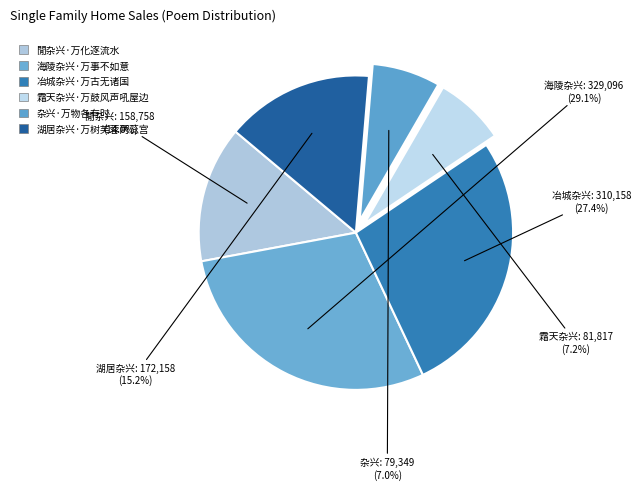

How many slices are in this pie chart?

6